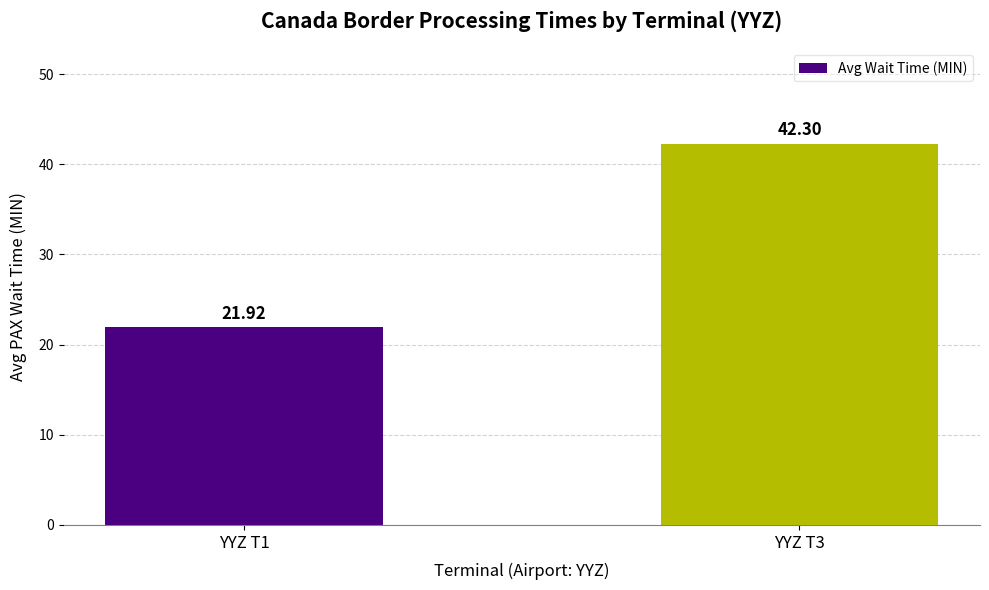

What is the maximum value shown in the chart?

42.3